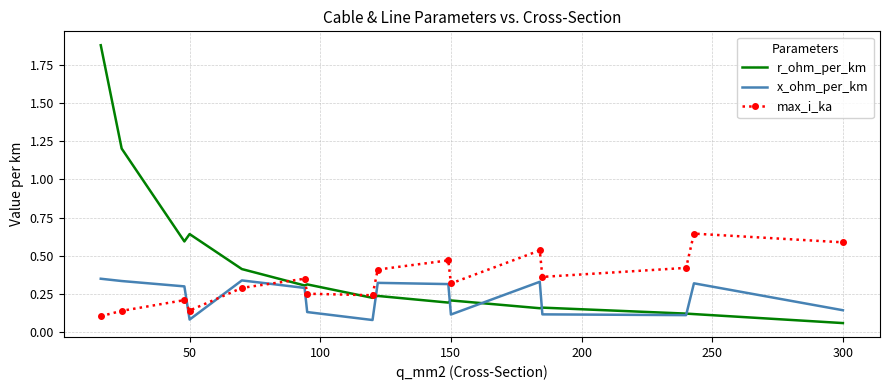

List the series in order of their overall mean, lowest first.

x_ohm_per_km, max_i_ka, r_ohm_per_km